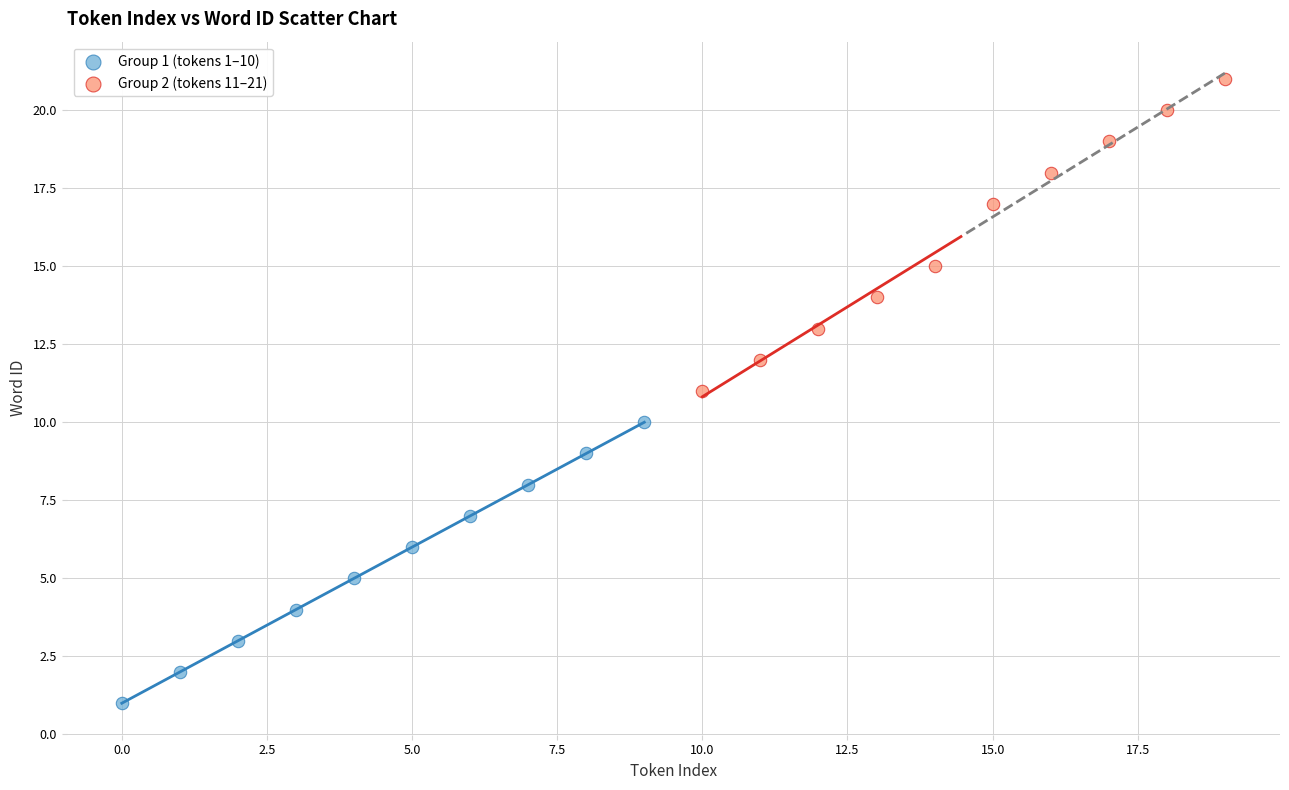

Which series contains the highest Y value?

Group 2 (tokens 11–21)